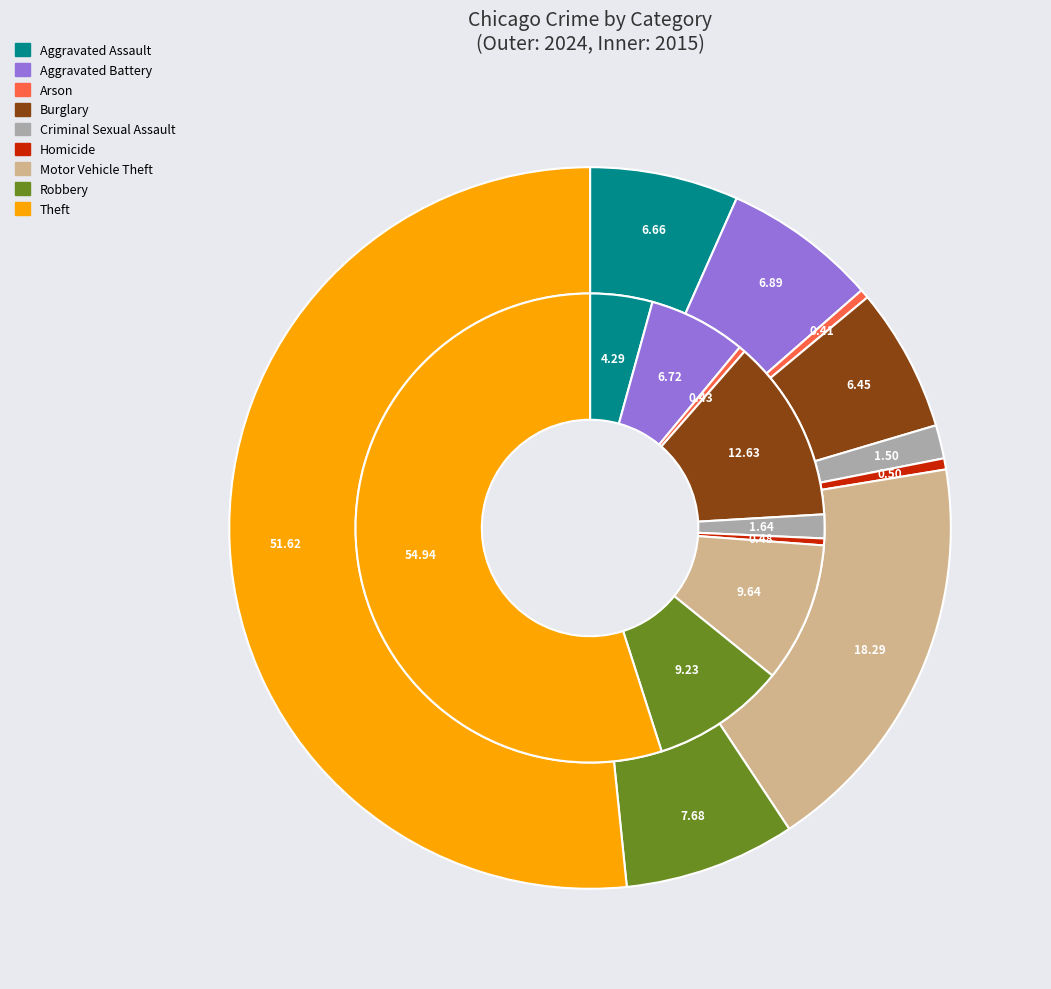

The 7 slice represents 9% of the pie. True or false?

True